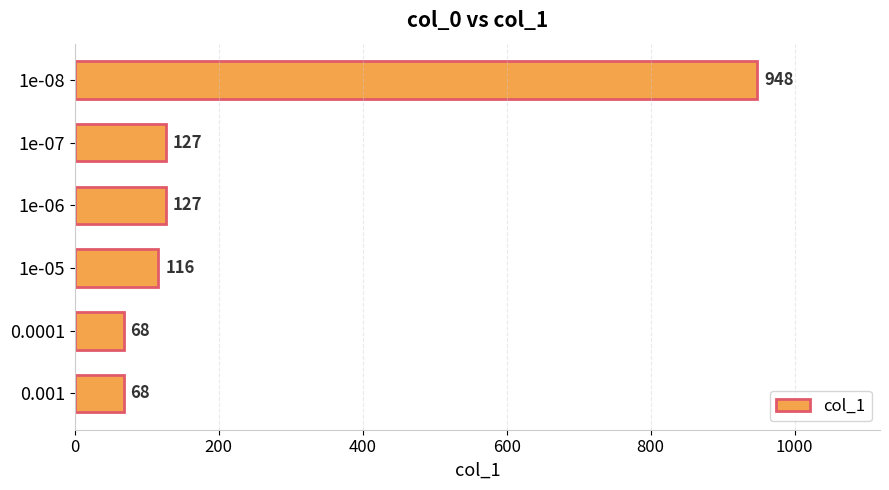

What is the difference between the second highest and second lowest values?

59